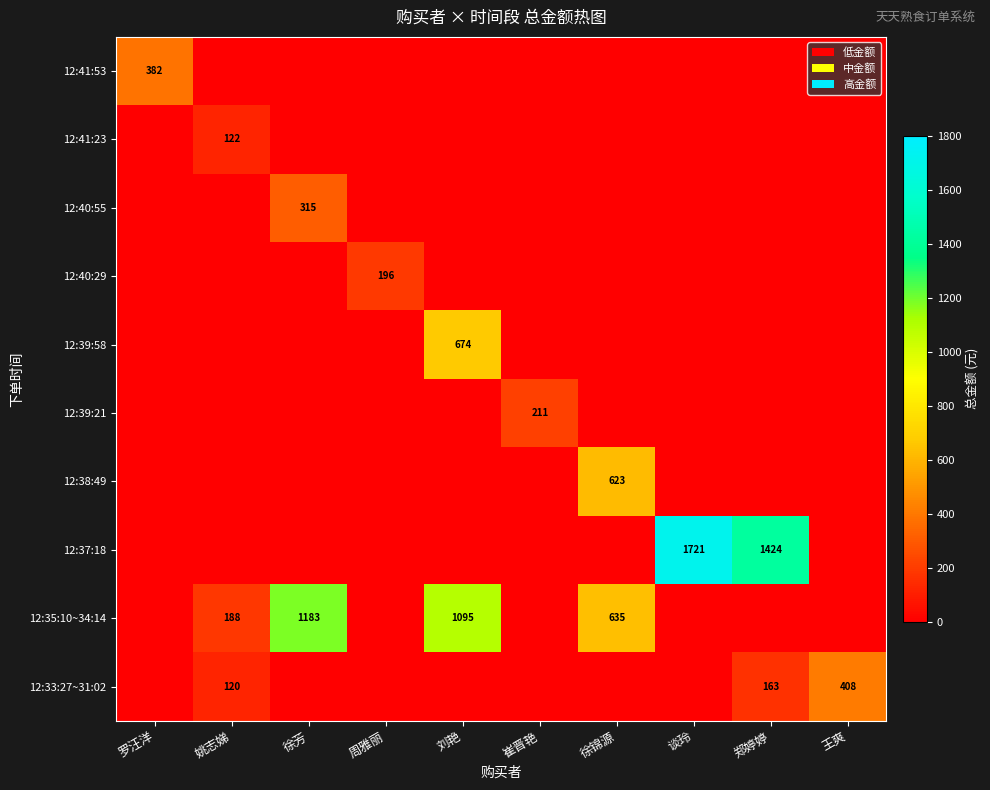

The value of 12:37:18 at 谈玲 is 1721. True or false?

True